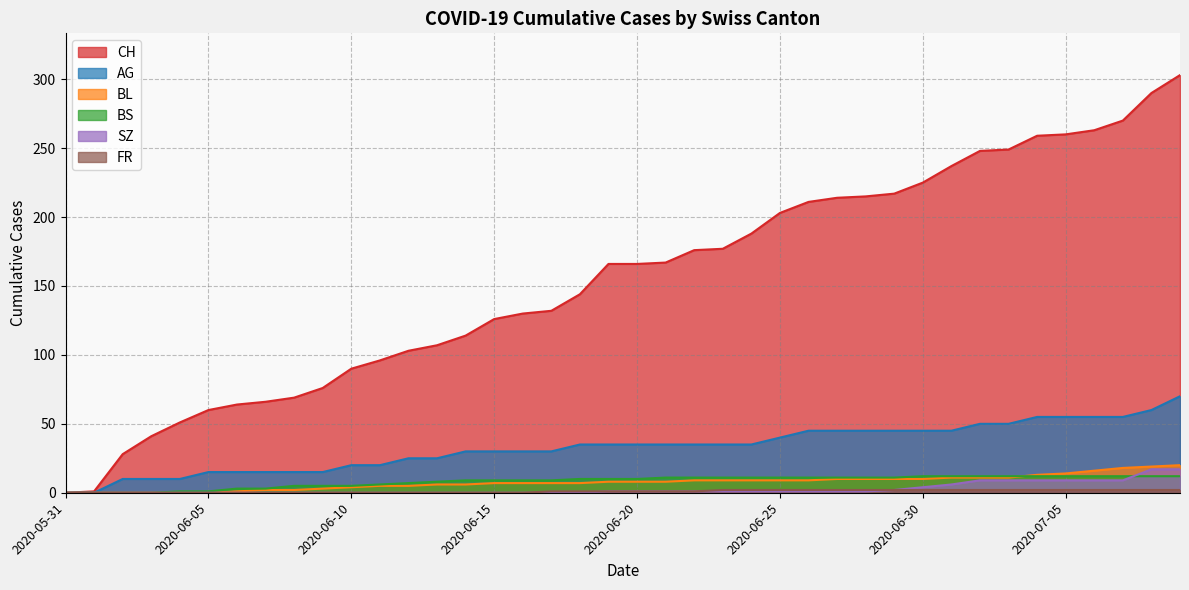

Is the value of SZ at 2020-05-31 greater than the value of FR at 2020-06-05?

No